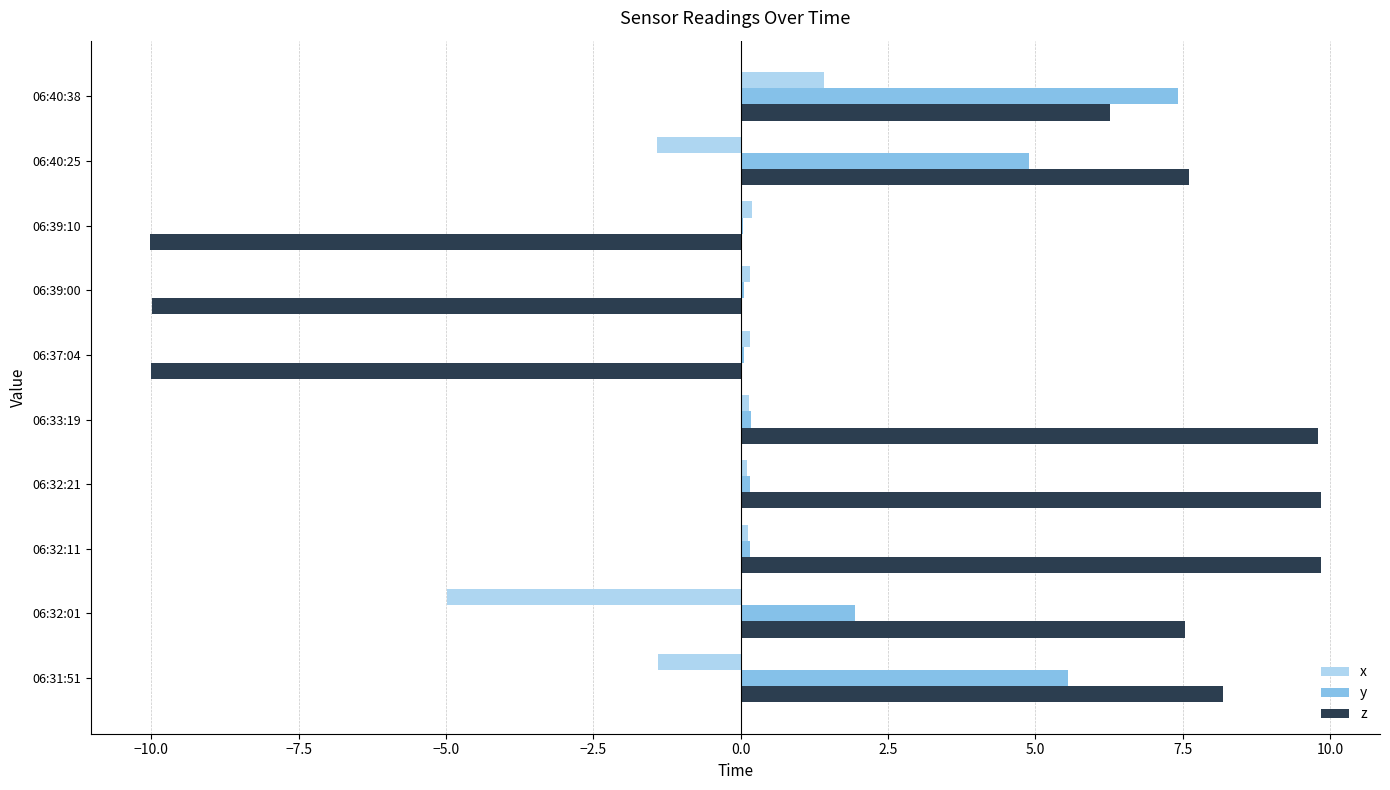

True or false: z has a value of 2.8 at 06:33:19.

False